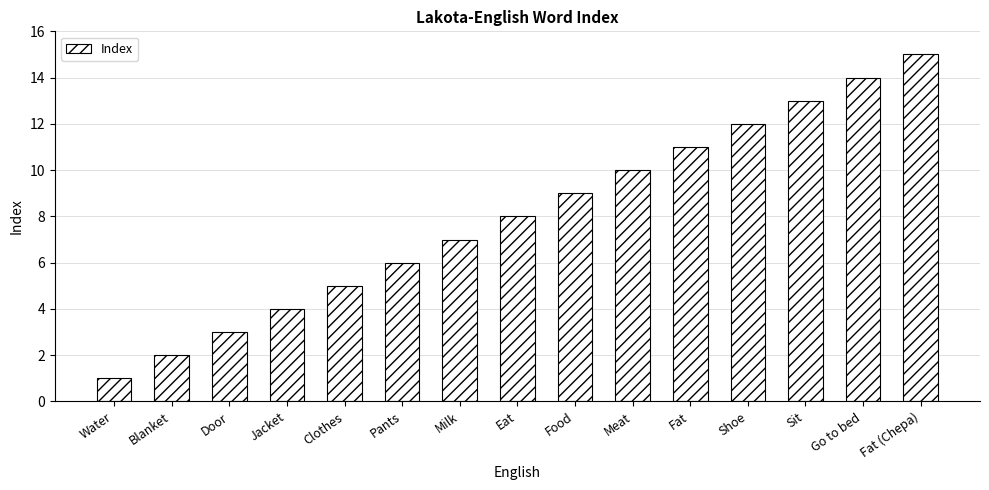

What is the change in value from Water to Milk?

+6